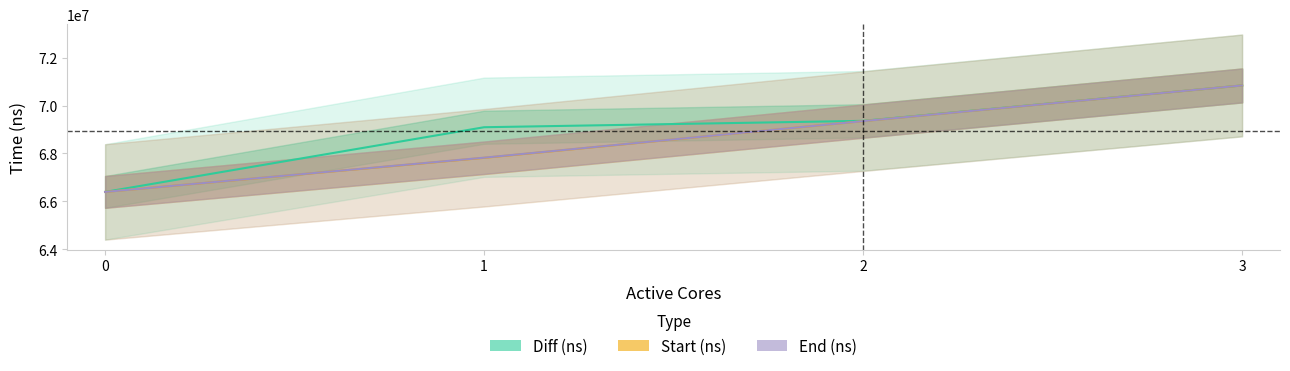

What is the value of the Diff (ns) point at the 1st from the left?

66393444.0